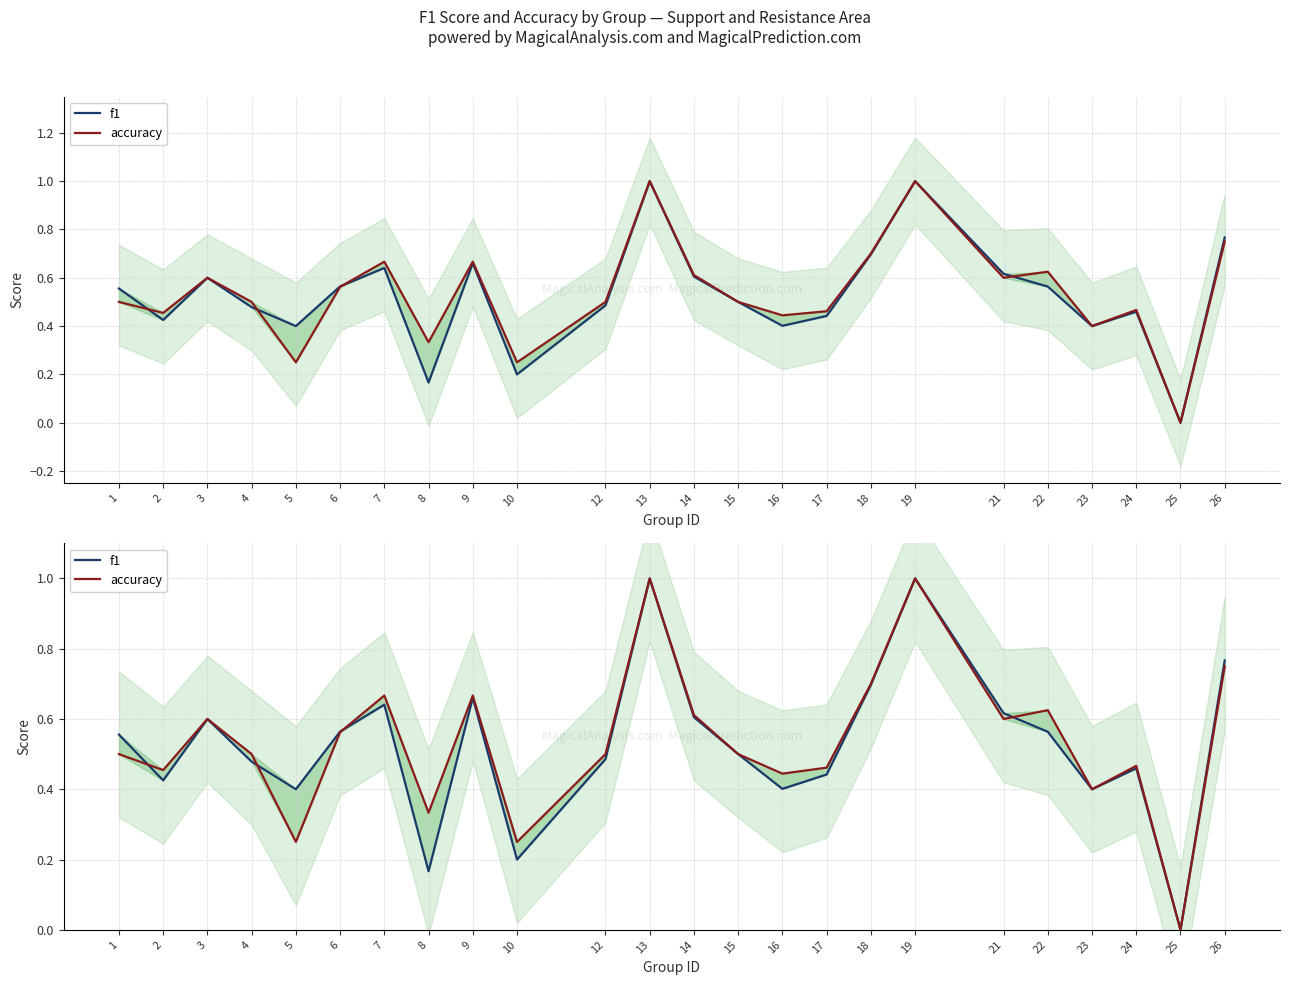

What is the greatest value displayed?

1.0